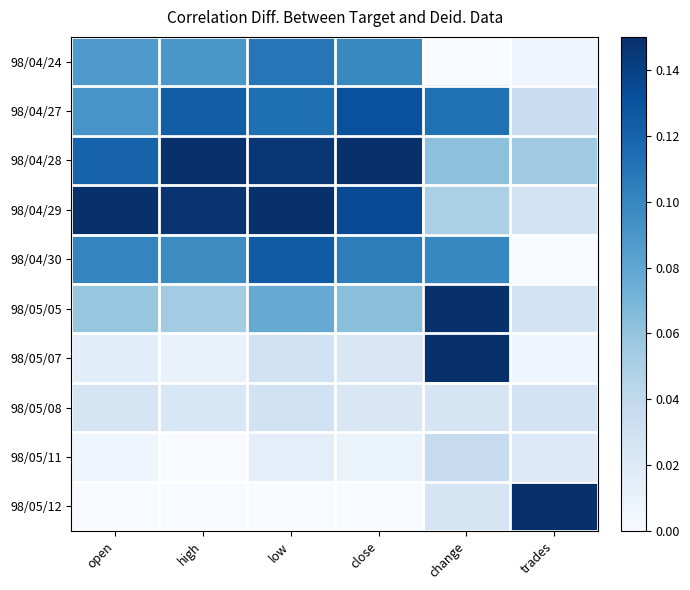

What is the greatest value displayed?

0.1